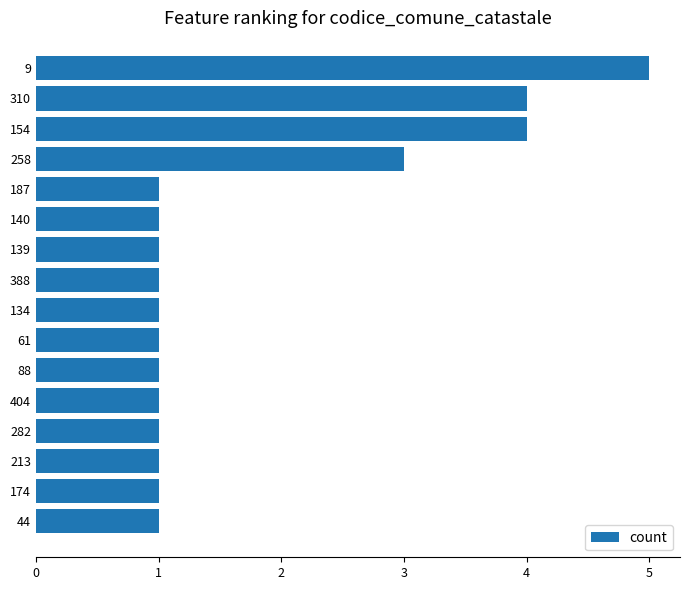

Are the bars grouped side by side (vs. stacked)?

No